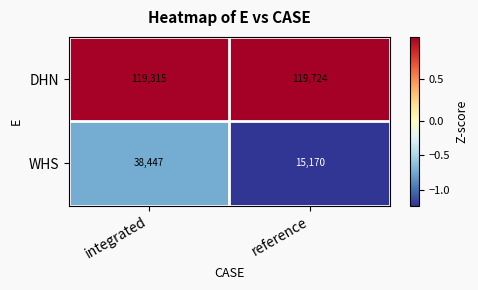

Reading right to left, list all the values displayed in this chart.

DHN: reference=119724	integrated=119315
WHS: reference=15170	integrated=38447